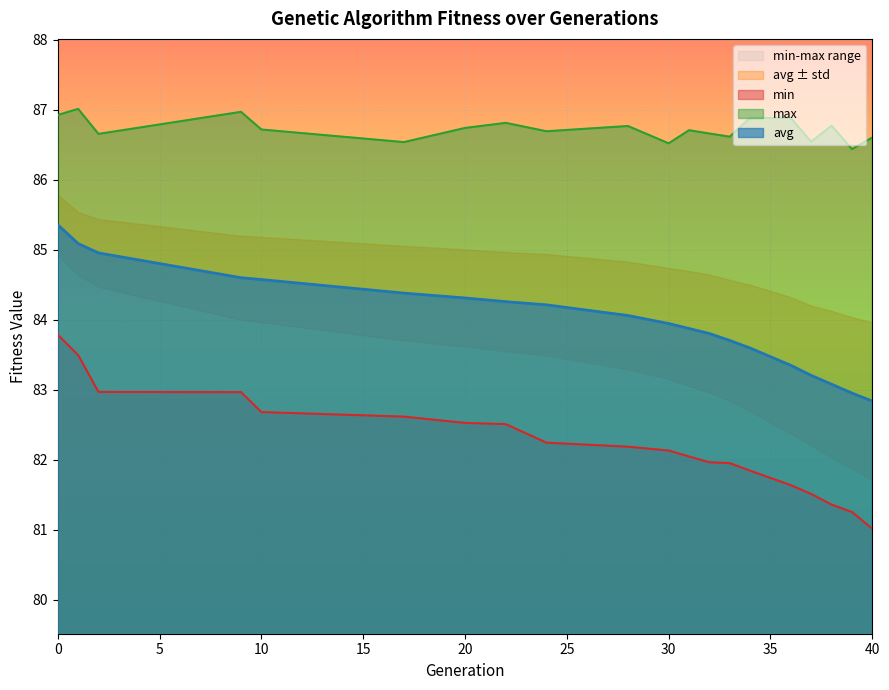

Rank the series at 34 from lowest to highest value.

min, avg, max